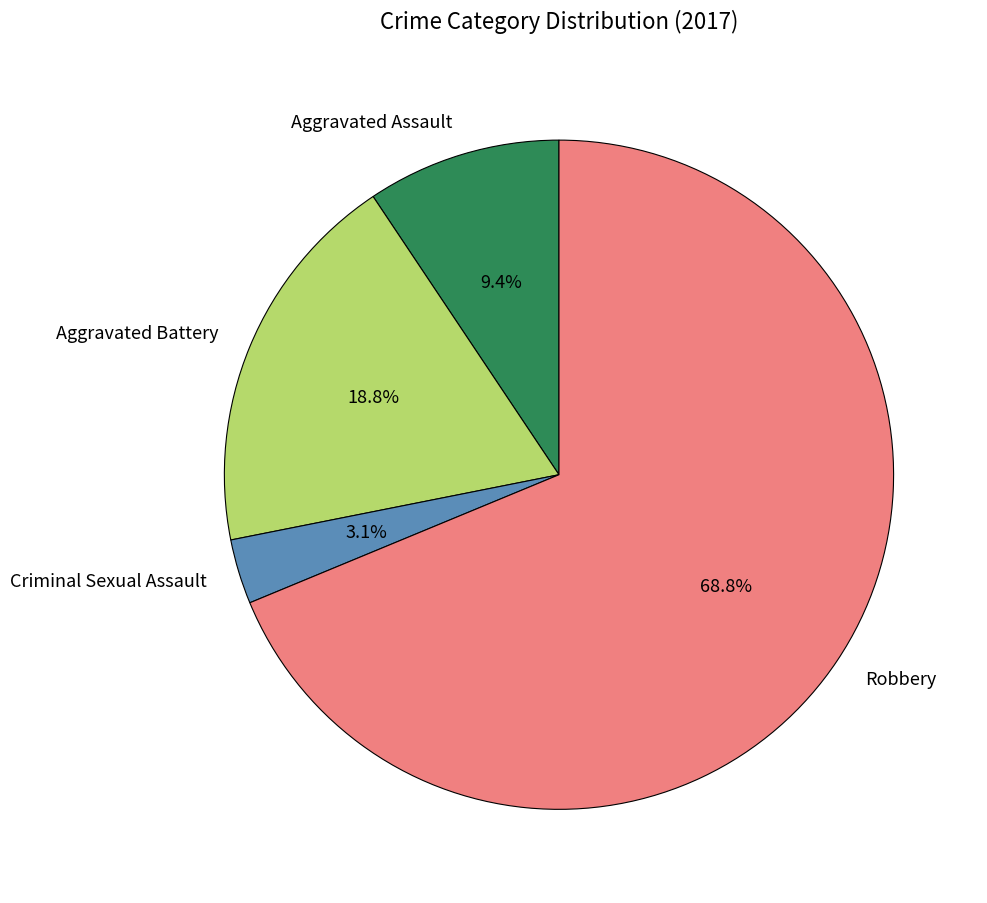

Which slice represents more than half of the pie?

Robbery